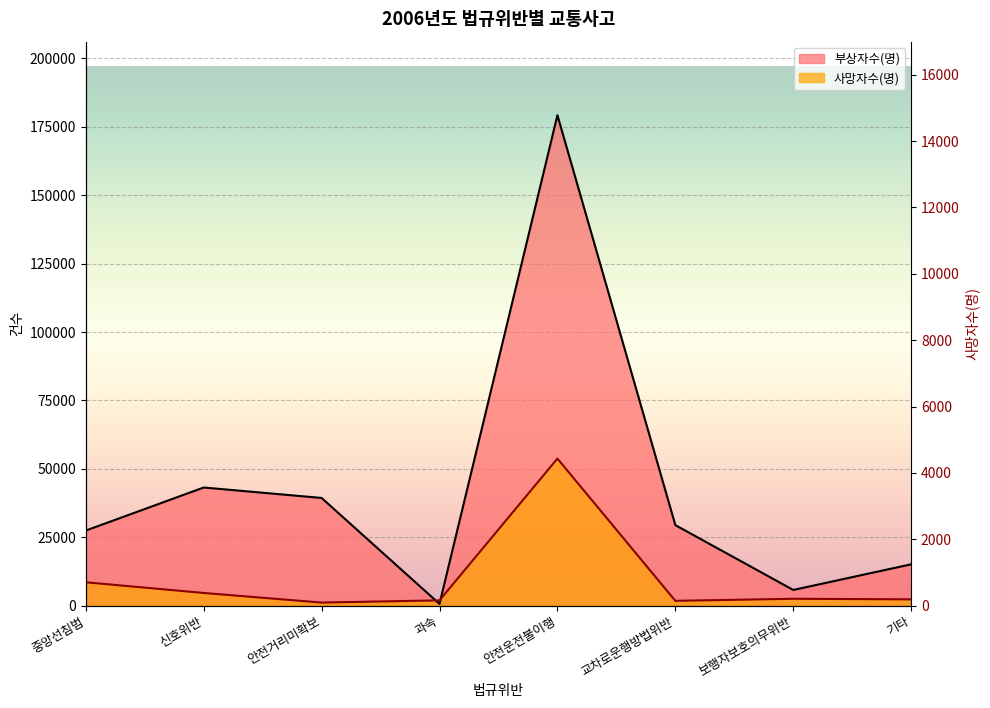

What is the average value of the 부상자수(명) series?

42528.6